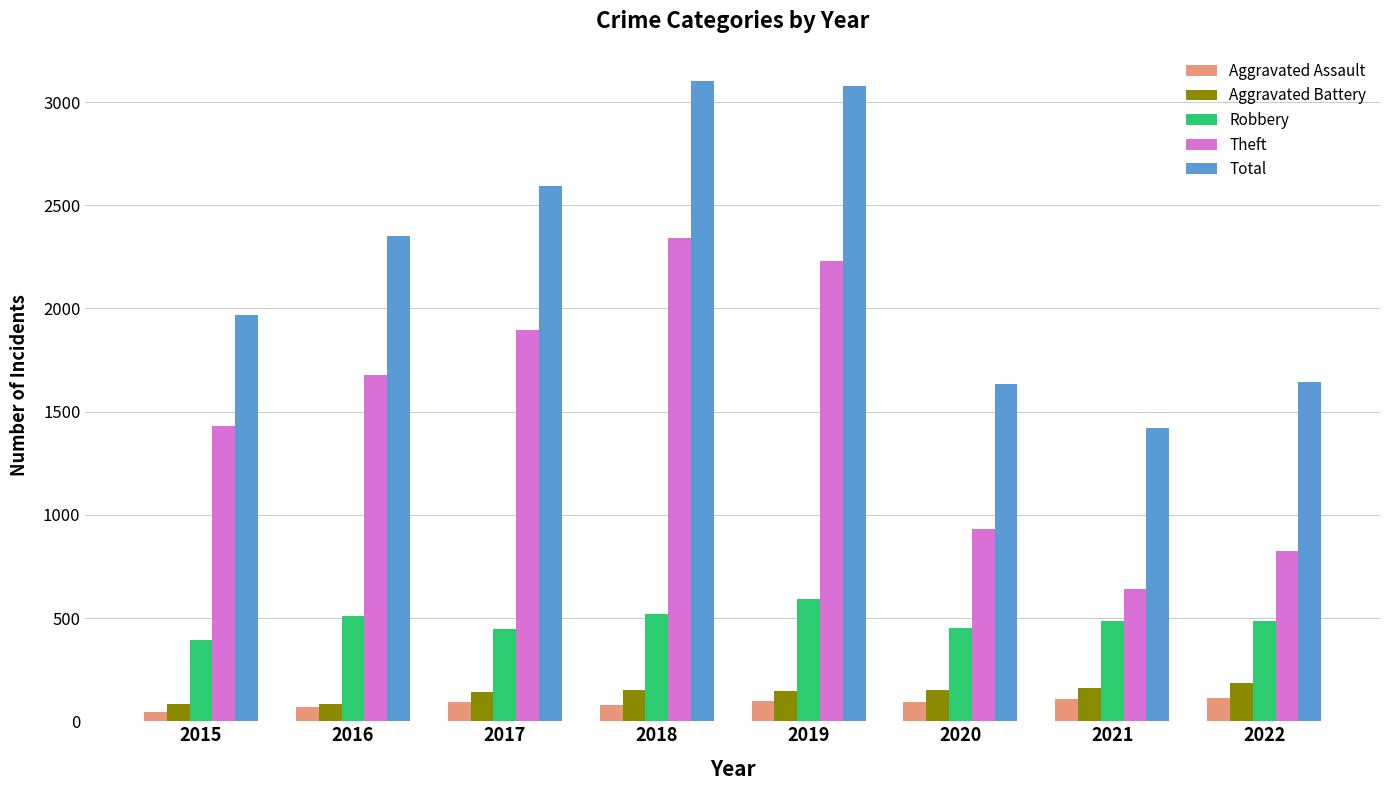

How many groups of bars are there?

8